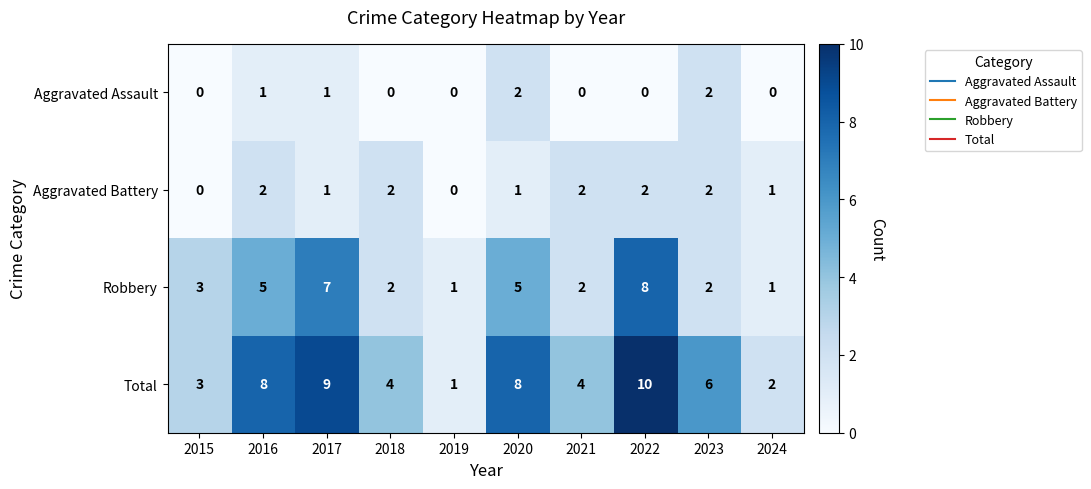

Which category has the highest value in the Total series?

2022